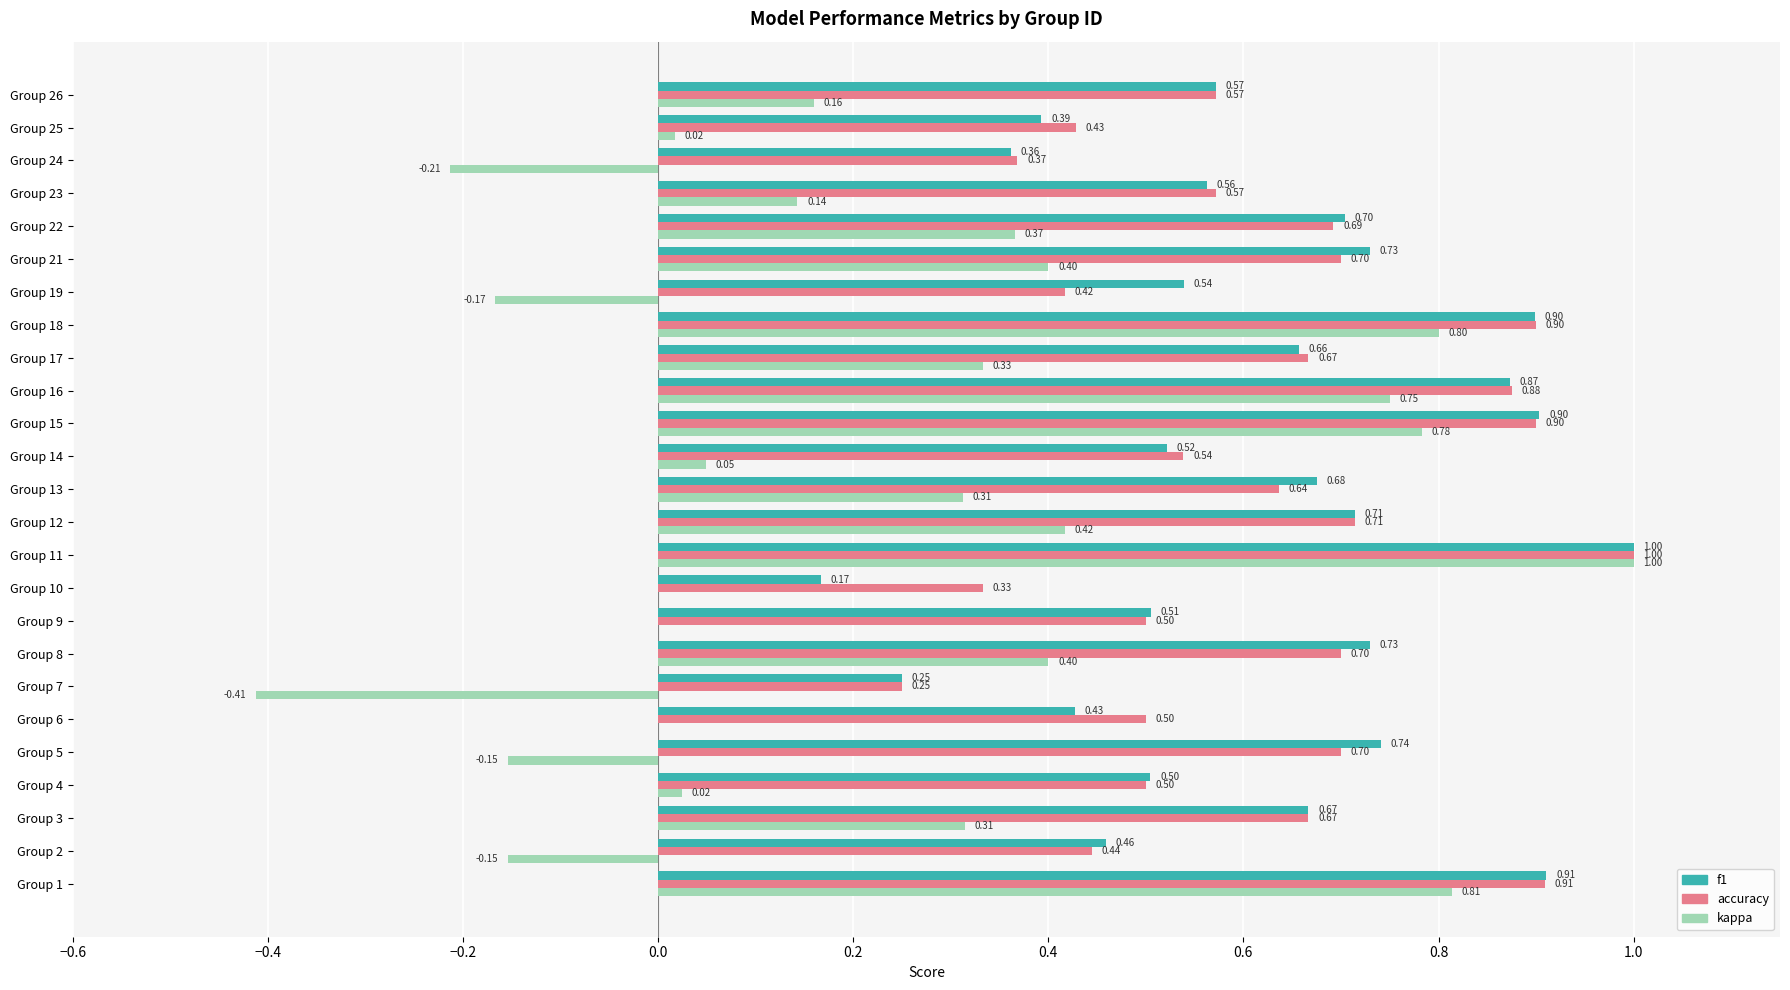

What is the sum of the f1 values at Group 1 and Group 23?

1.5